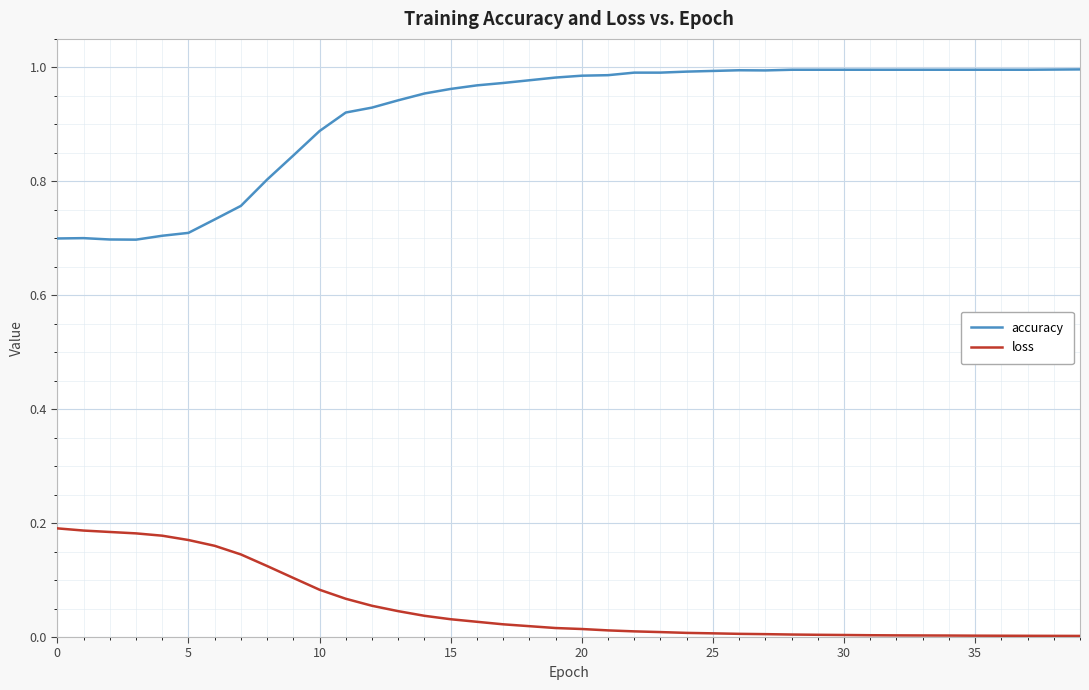

Which series has the widest spread of values?

accuracy